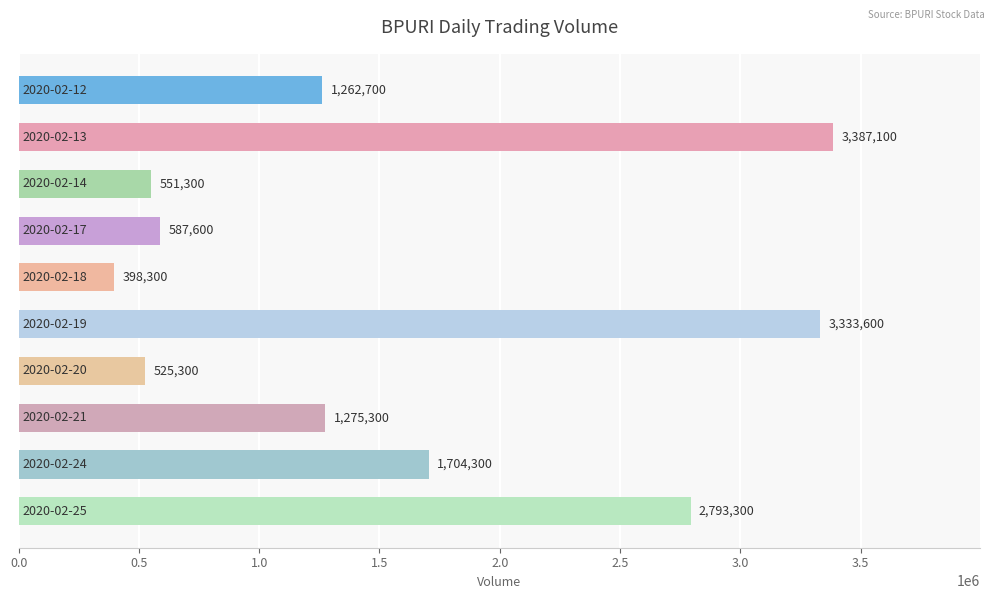

What is the difference between the second highest and second lowest values?

2808300